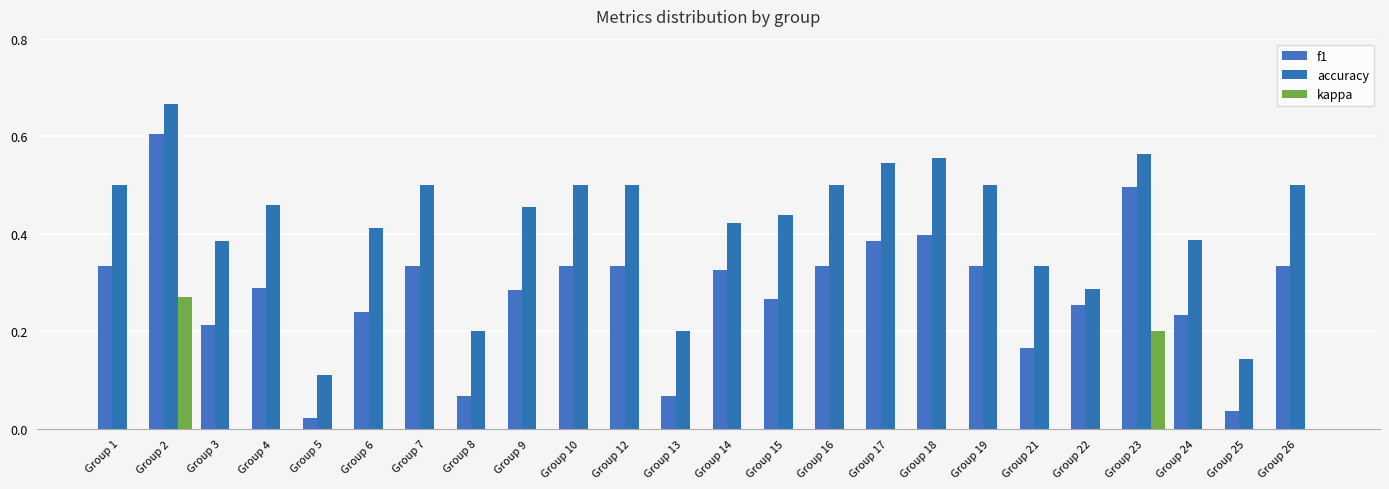

Reading left to right, what are all the values shown in this chart?

f1: Group 1=0.3	Group 2=0.6	Group 3=0.2	Group 4=0.3	Group 5=0.0	Group 6=0.2	Group 7=0.3	Group 8=0.1	Group 9=0.3	Group 10=0.3	Group 12=0.3	Group 13=0.1	Group 14=0.3	Group 15=0.3	Group 16=0.3	Group 17=0.4	Group 18=0.4	Group 19=0.3	Group 21=0.2	Group 22=0.3	Group 23=0.5	Group 24=0.2	Group 25=0.0	Group 26=0.3
accuracy: Group 1=0.5	Group 2=0.7	Group 3=0.4	Group 4=0.5	Group 5=0.1	Group 6=0.4	Group 7=0.5	Group 8=0.2	Group 9=0.5	Group 10=0.5	Group 12=0.5	Group 13=0.2	Group 14=0.4	Group 15=0.4	Group 16=0.5	Group 17=0.5	Group 18=0.6	Group 19=0.5	Group 21=0.3	Group 22=0.3	Group 23=0.6	Group 24=0.4	Group 25=0.1	Group 26=0.5
kappa: Group 1=0.0	Group 2=0.3	Group 3=0.0	Group 4=0.0	Group 5=0.0	Group 6=0.0	Group 7=0.0	Group 8=0.0	Group 9=0.0	Group 10=0.0	Group 12=0.0	Group 13=0.0	Group 14=-0.0	Group 15=0.0	Group 16=0.0	Group 17=0.0	Group 18=0.0	Group 19=0.0	Group 21=0.0	Group 22=-0.5	Group 23=0.2	Group 24=-0.1	Group 25=0.0	Group 26=0.0